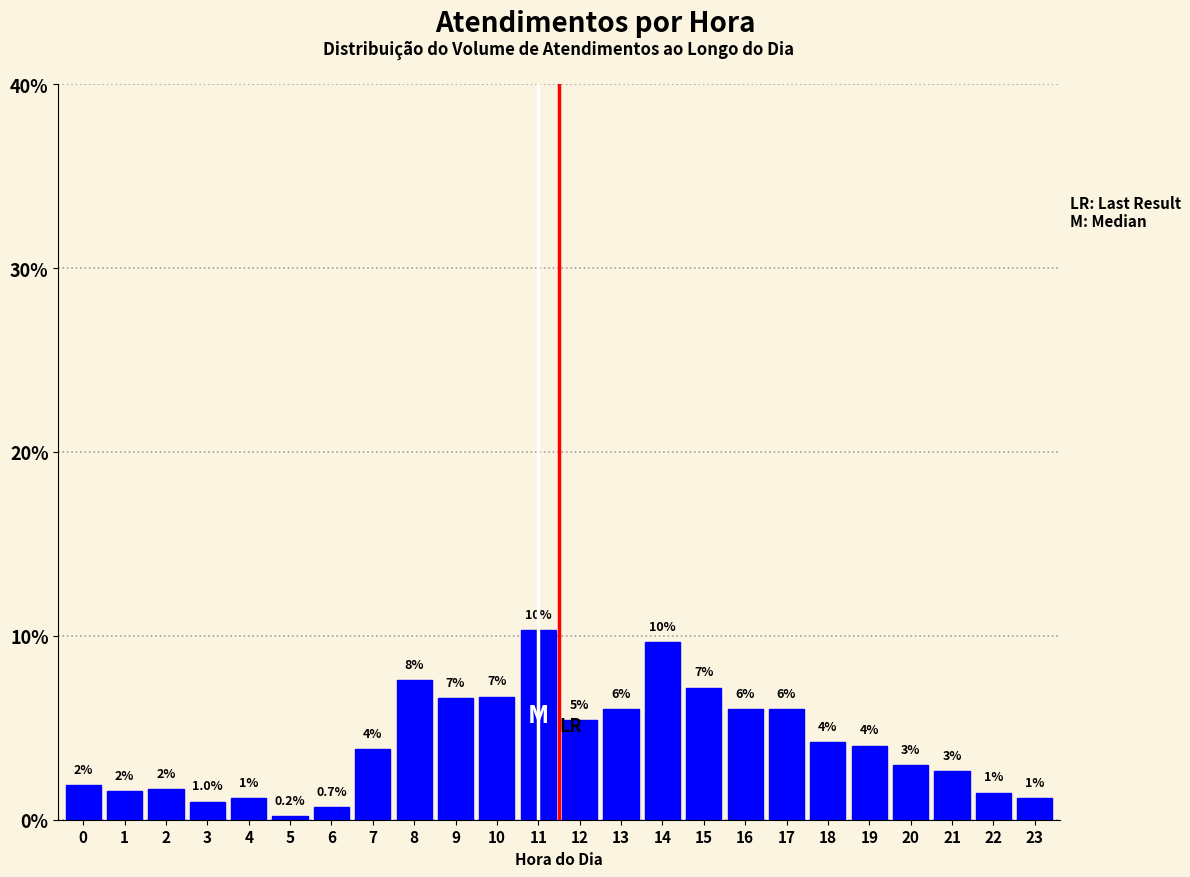

True or false: the data shows 9.9 at 16.

False